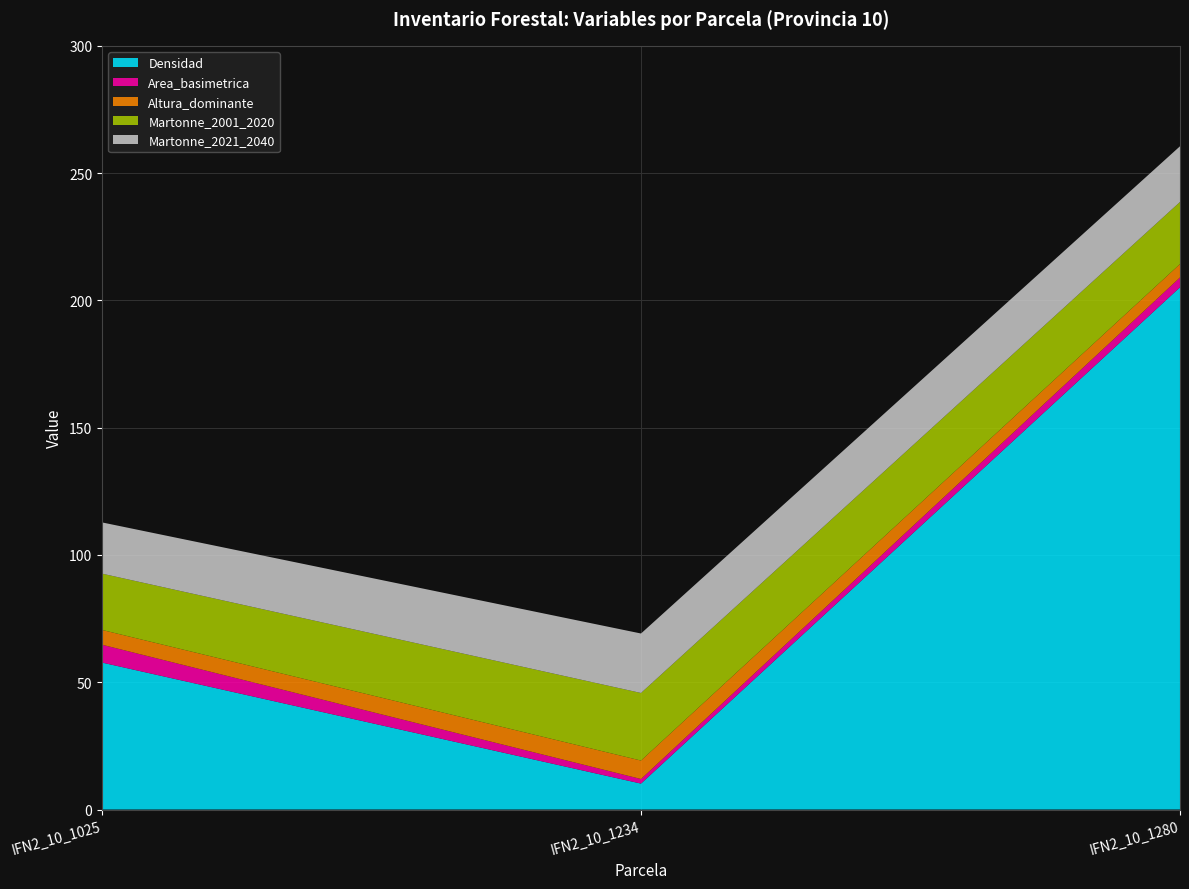

Reading left to right, transcribe all the data shown in this chart.

Densidad: 57.7	10.2	205.1
Area_basimetrica: 7.0	1.8	3.9
Altura_dominante: 5.8	7.2	5.3
Martonne_2001_2020: 22.1	26.5	24.4
Martonne_2021_2040: 20.1	23.4	21.9